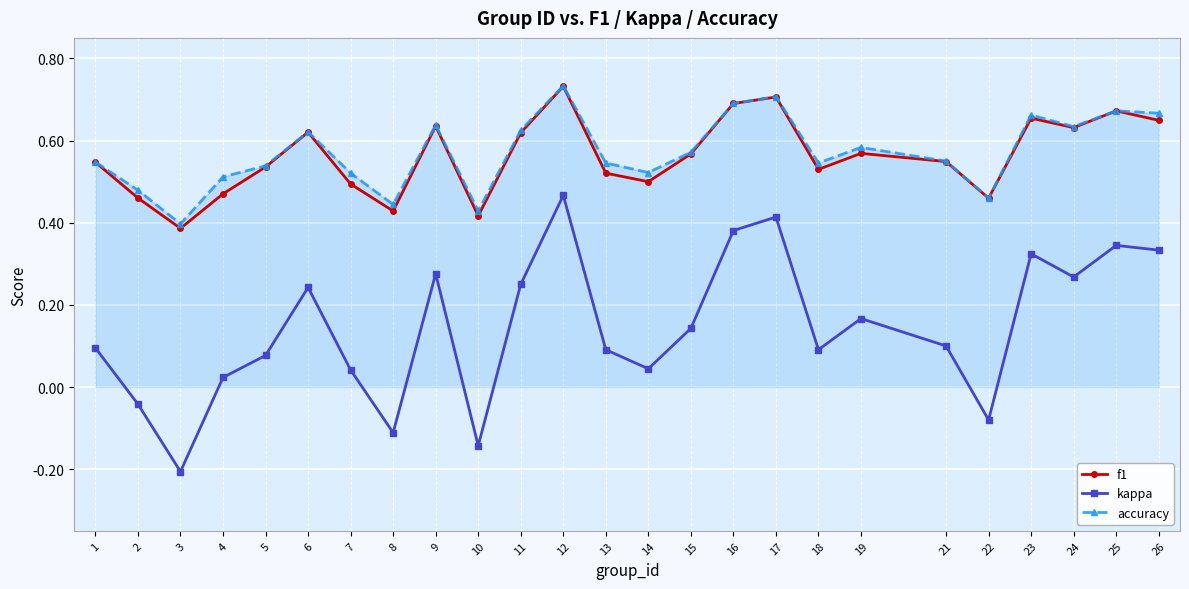

The value of accuracy at 13 is 0.8. True or false?

False